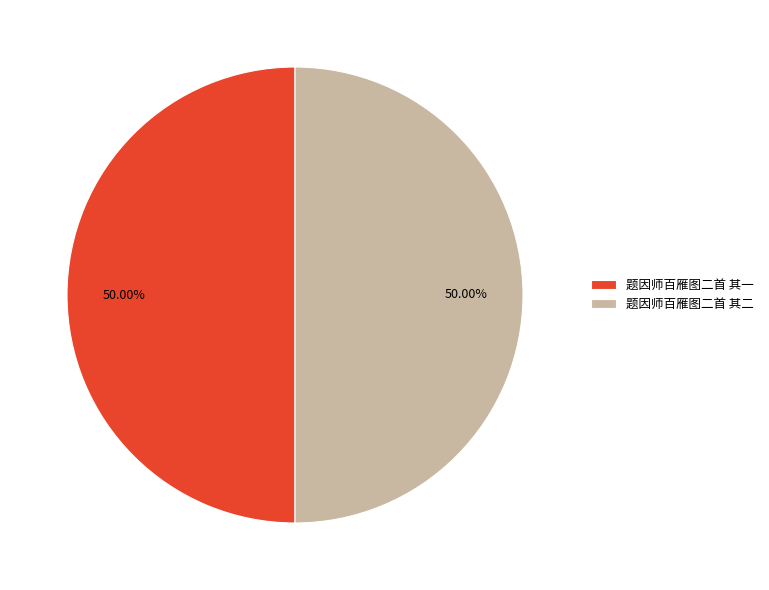

What is the ratio of the value at 题因师百雁图二首 其二 to the value at 题因师百雁图二首 其一?

1.0